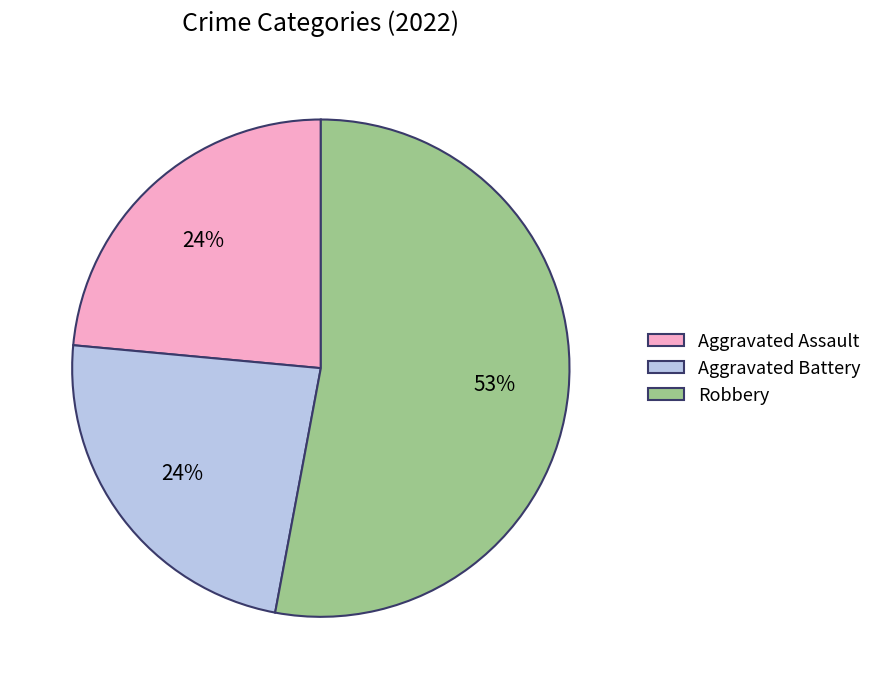

To the nearest percent, what is the average slice percentage?

33%